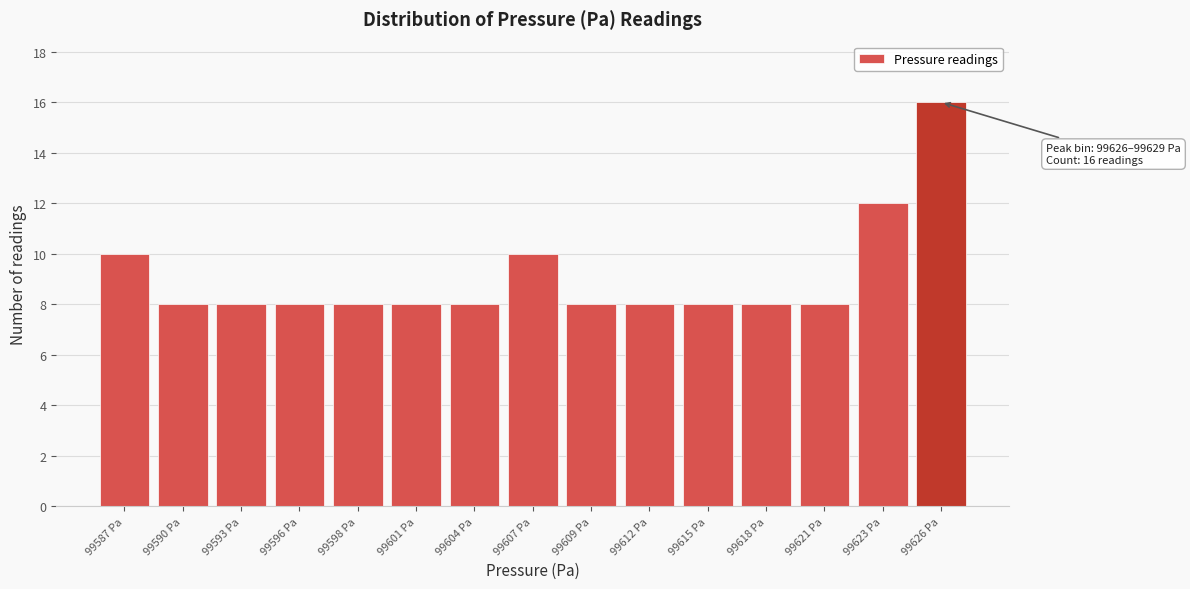

Reading right to left, transcribe all the data shown in this chart.

16	12	8	8	8	8	8	10	8	8	8	8	8	8	10